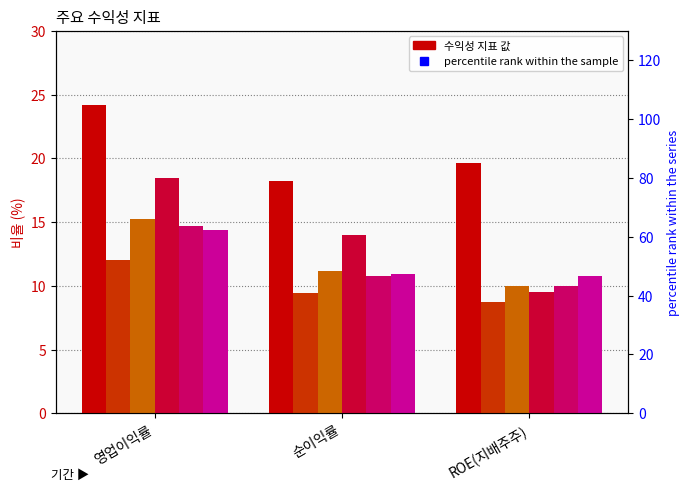

What is the total value across all series at 순이익률?

35.6